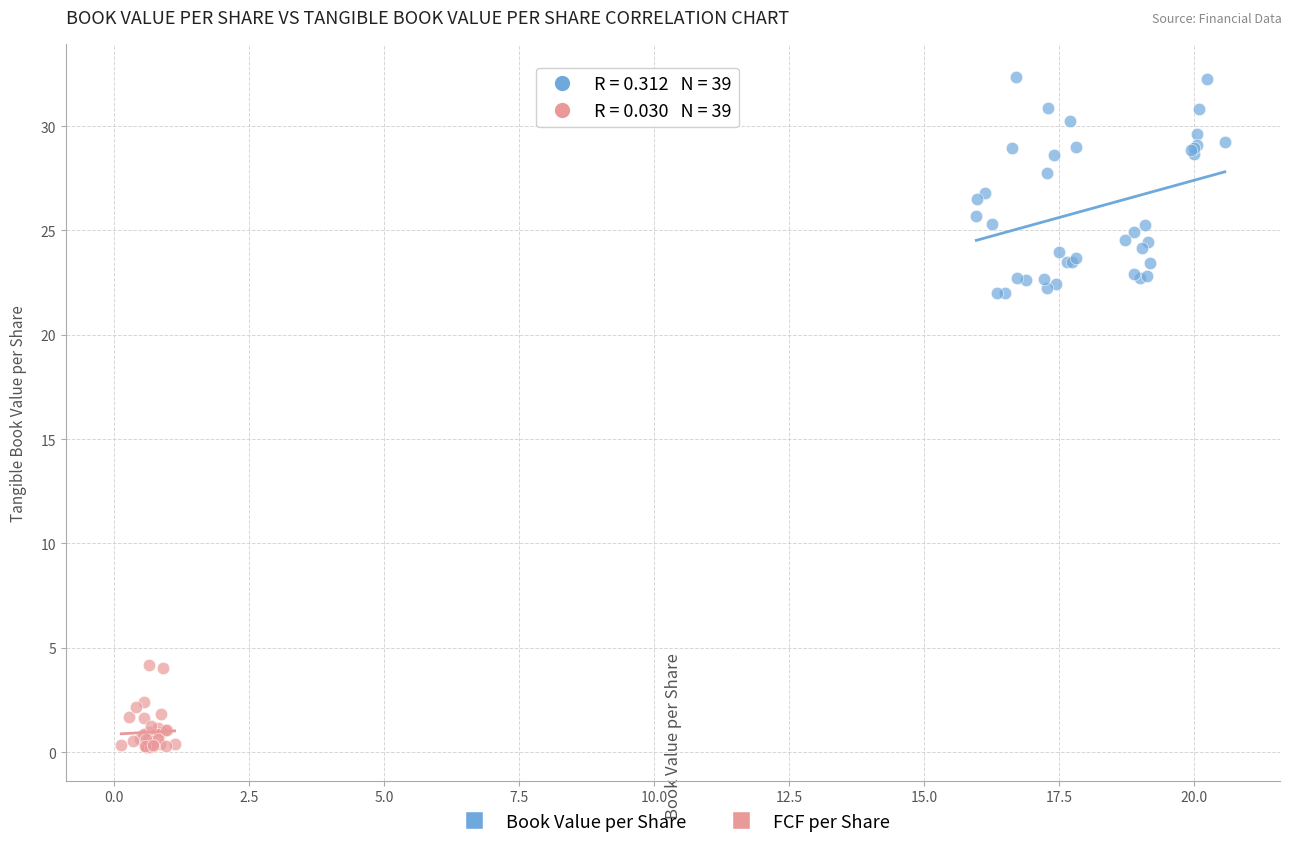

Which series reaches the minimum Y coordinate?

FCF per Share